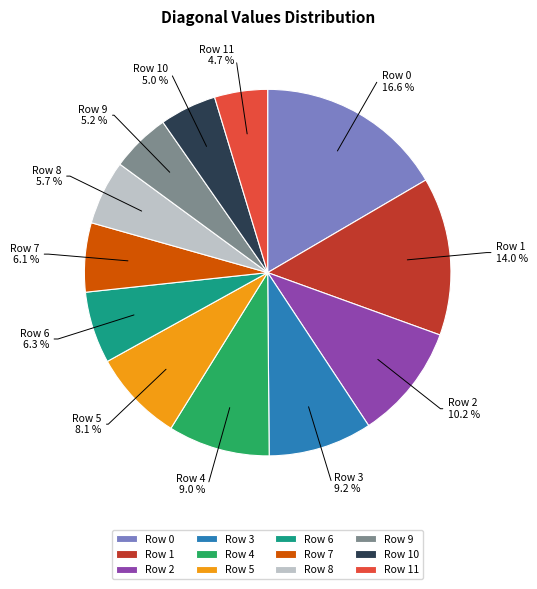

Is the sum of Row 10 and Row 7 greater than half?

No